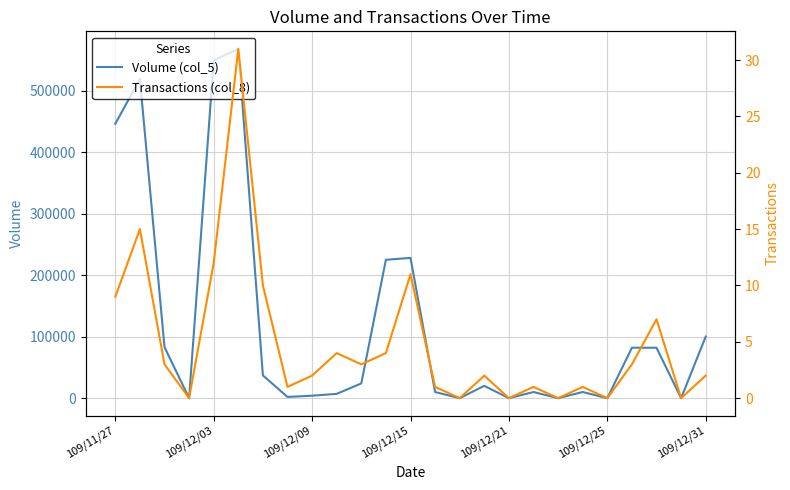

What are all the series names shown in the legend?

Volume (col_5), Transactions (col_8)